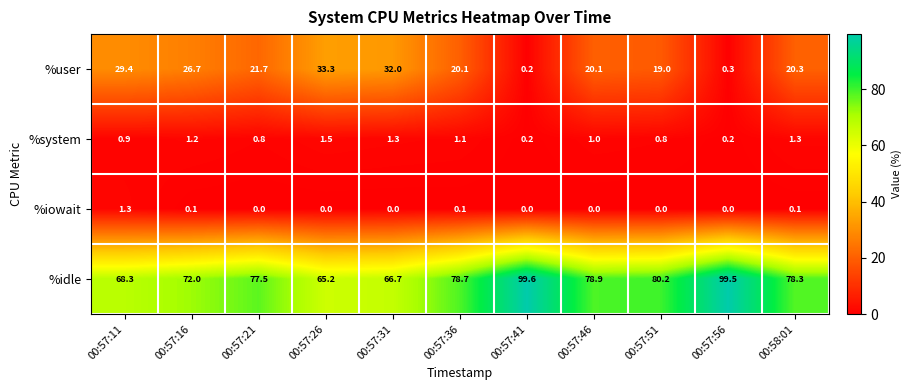

Where does the %idle series first go above 78?

00:57:36